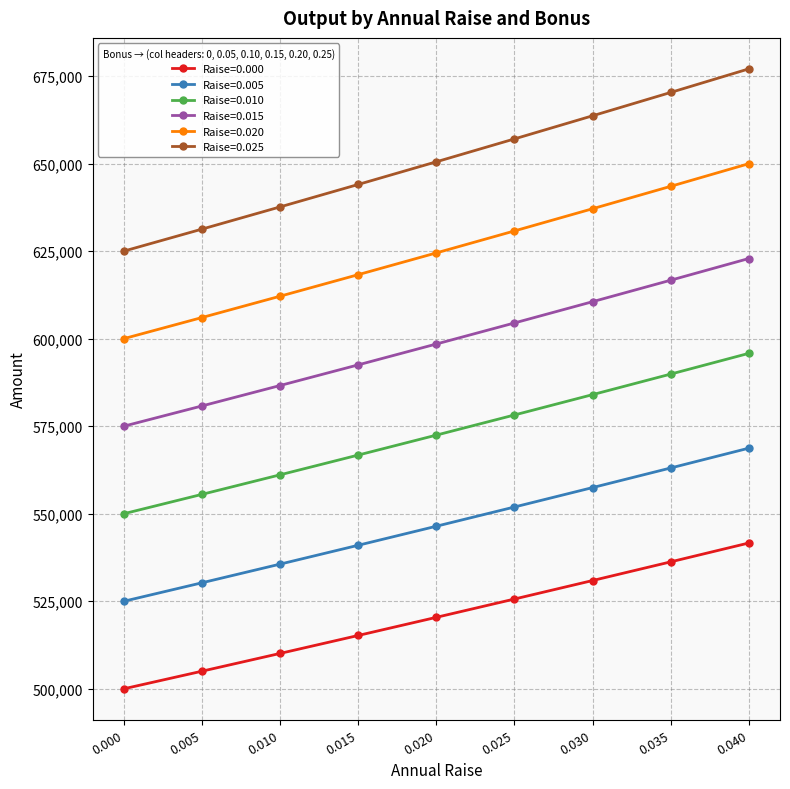

The value of Raise=0.015 at 0.040 is 903249.7. True or false?

False